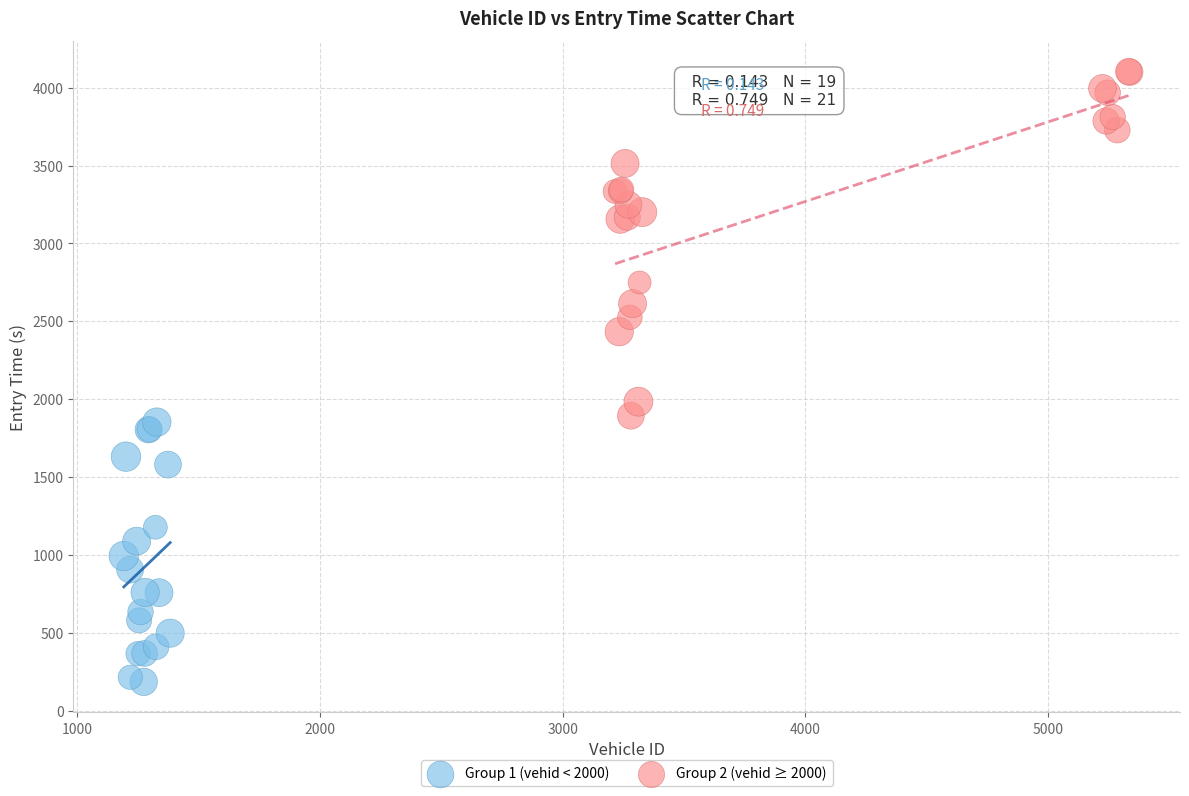

Which series reaches the maximum Y coordinate?

Group 2 (vehid ≥ 2000)